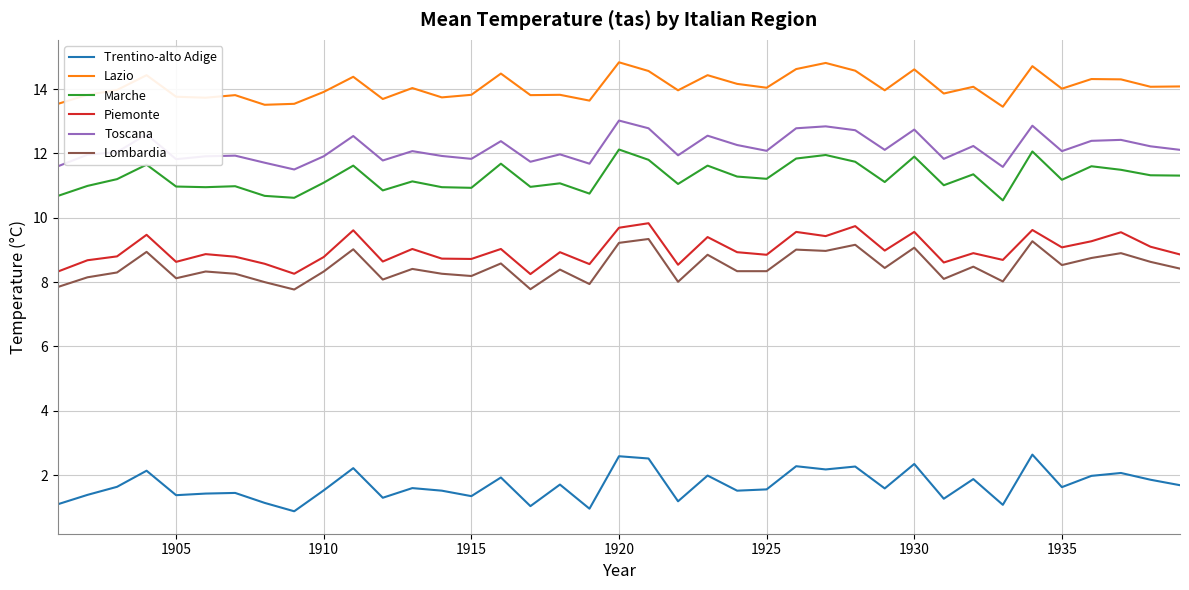

True or false: Lombardia and Lazio intersect in this chart.

False